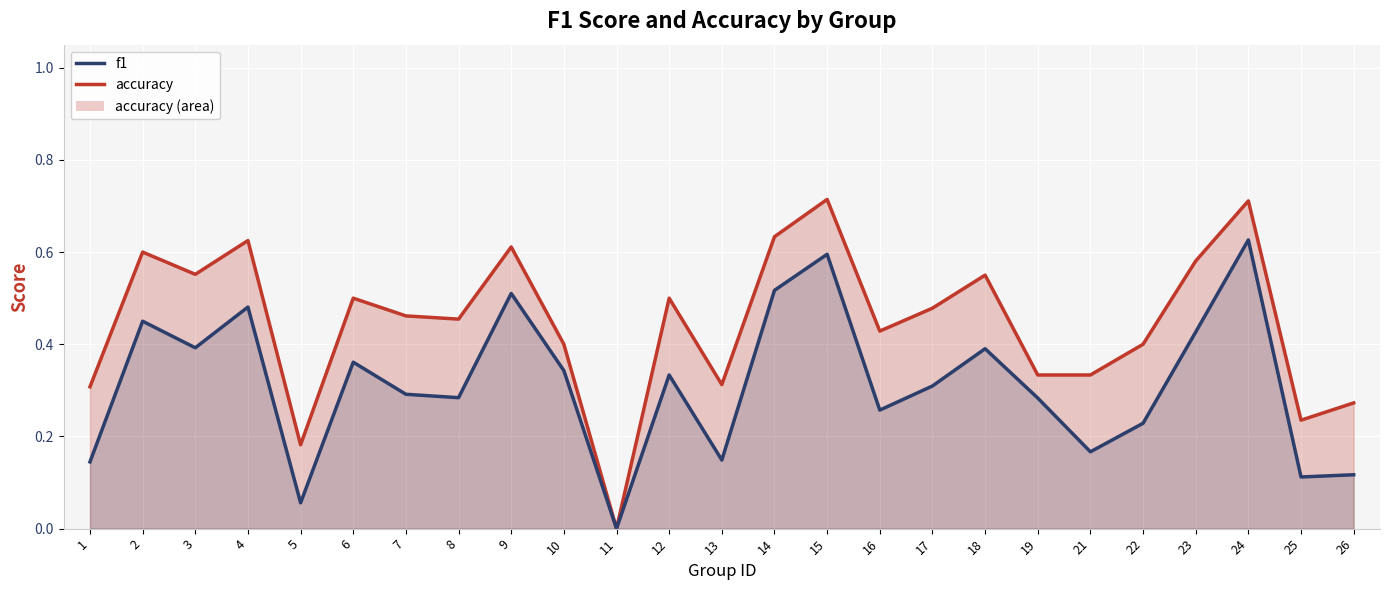

What is the total value across all series at 14?

1.2